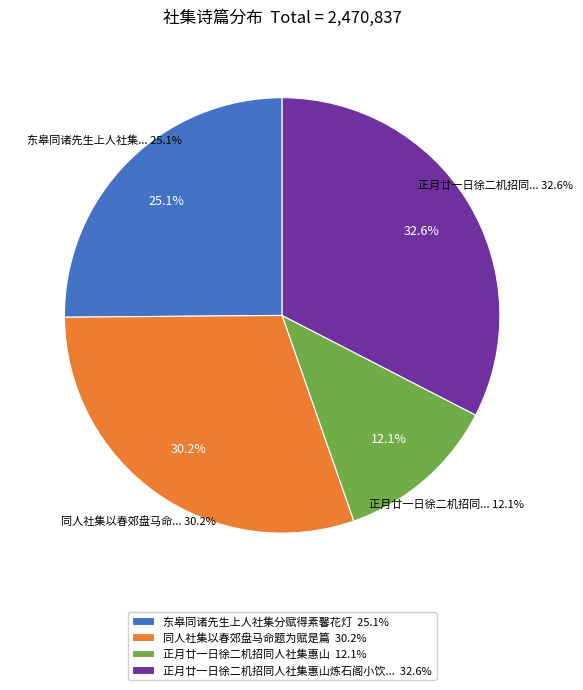

Is there a majority slice in this chart?

No